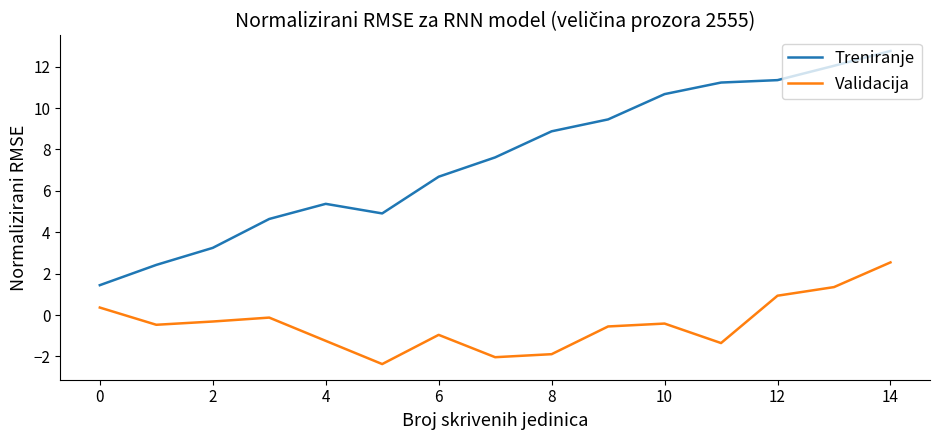

How many lines are shown in the chart?

2